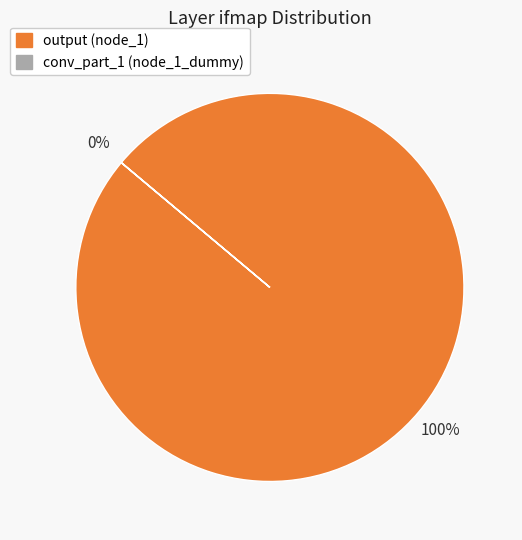

Does any single category account for the majority?

Yes